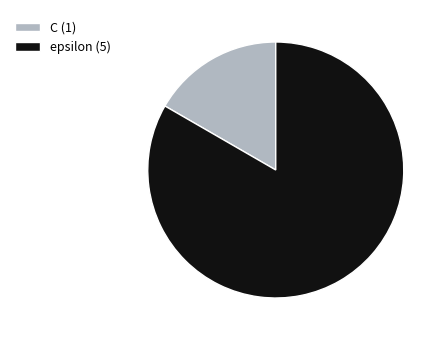

Does C (1) represent more than half of the total?

No